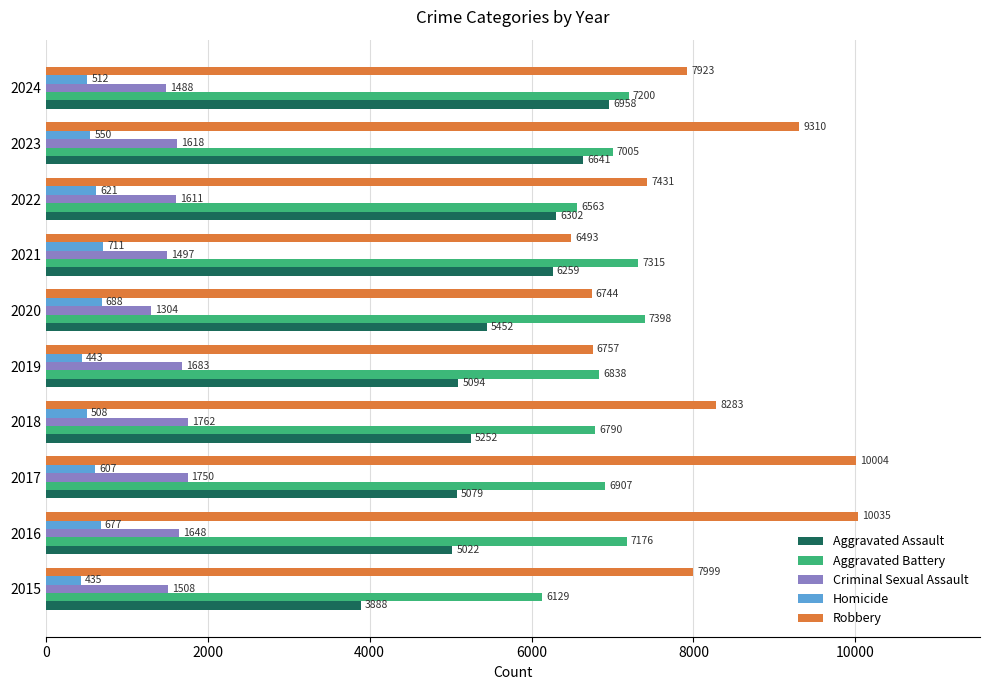

What is the minimum value for Aggravated Assault?

3888